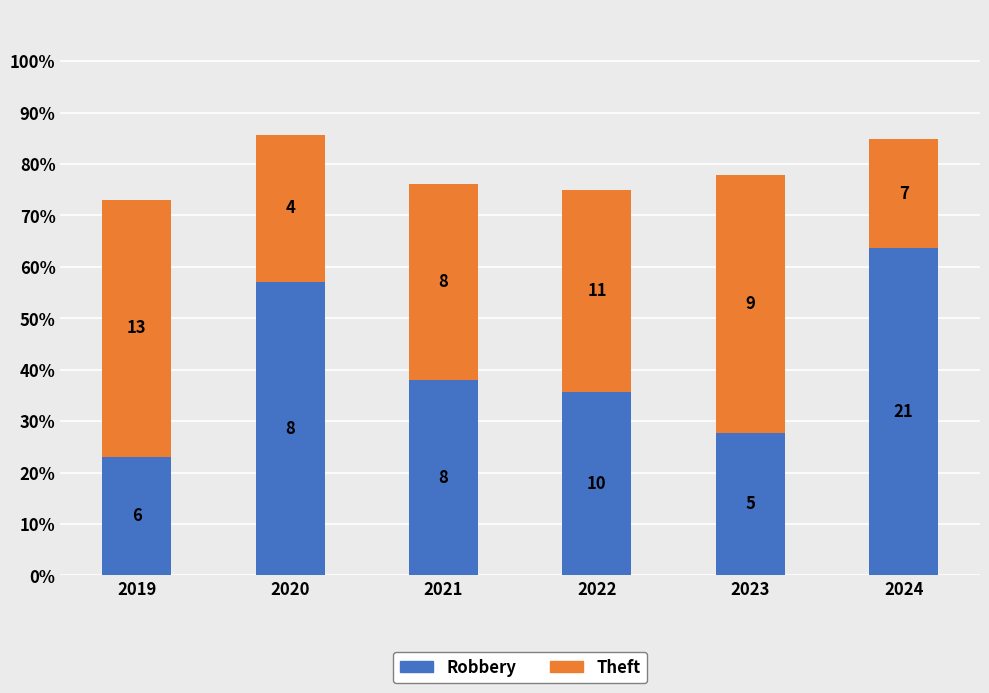

What is the maximum value for Robbery?

63.6